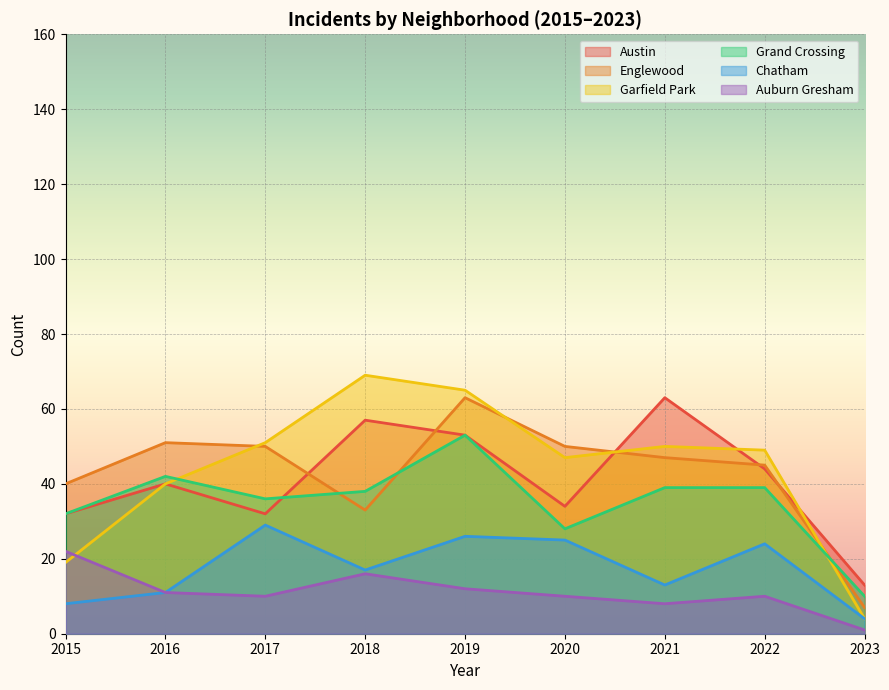

At which category does Grand Crossing reach its first local peak?

2016